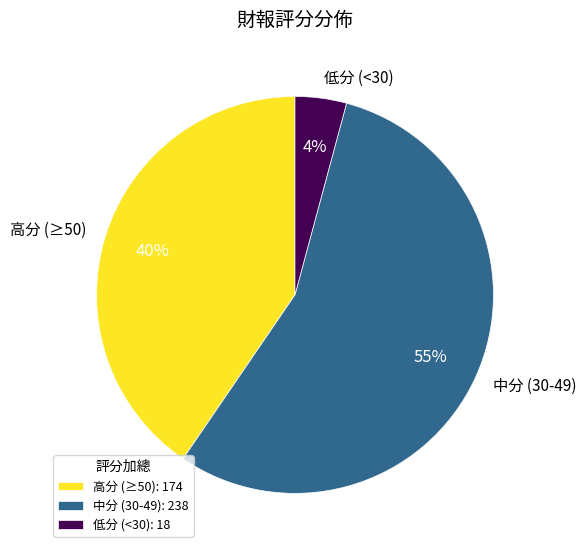

Does 低分 (<30) represent more than half of the total?

No